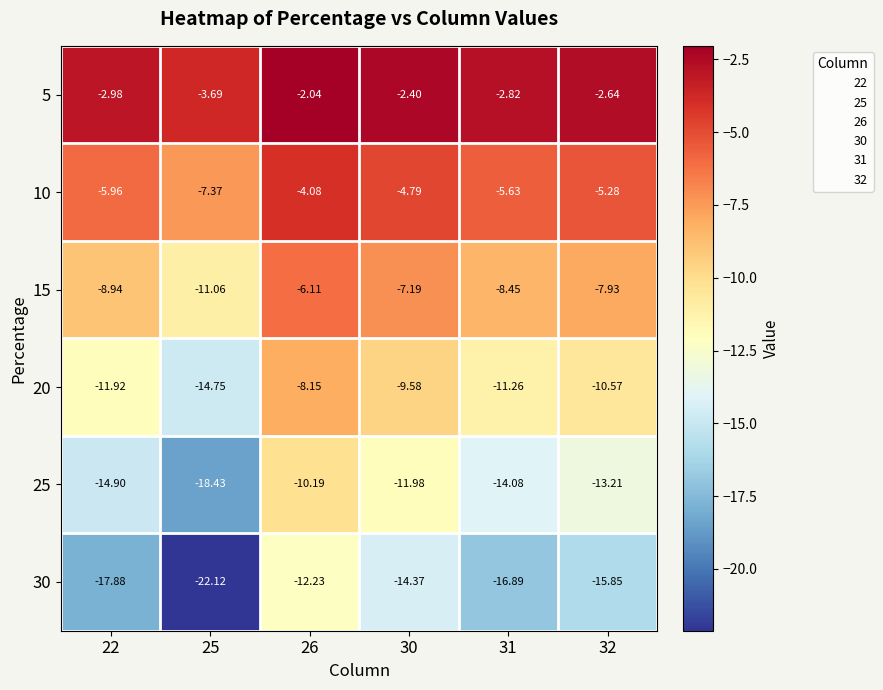

Rank the series by their maximum value, from highest to lowest.

5, 10, 15, 20, 25, 30